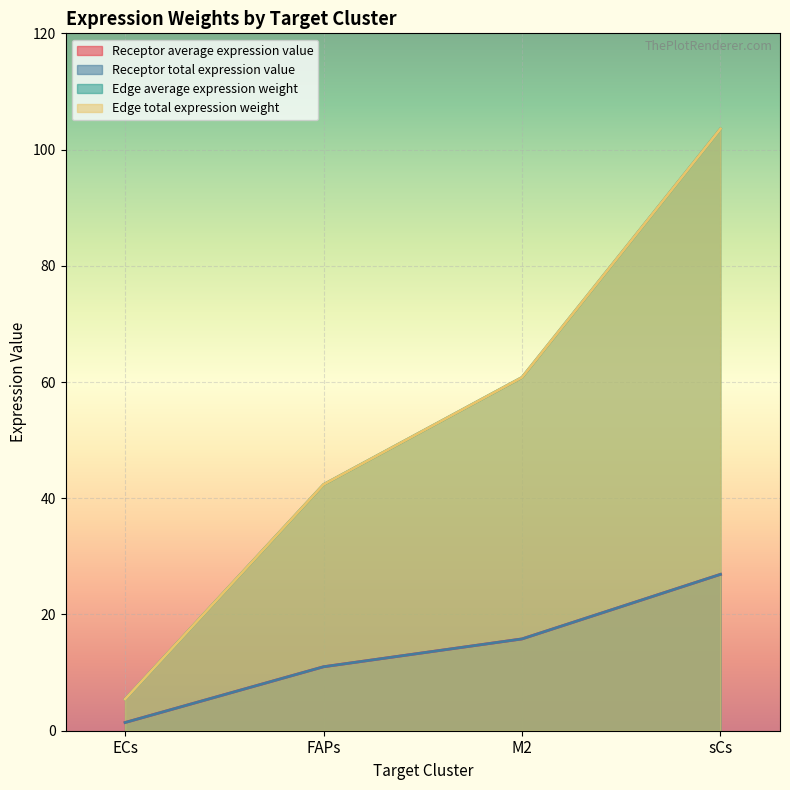

What is the difference between the Edge total expression weight values at sCs and M2?

42.8